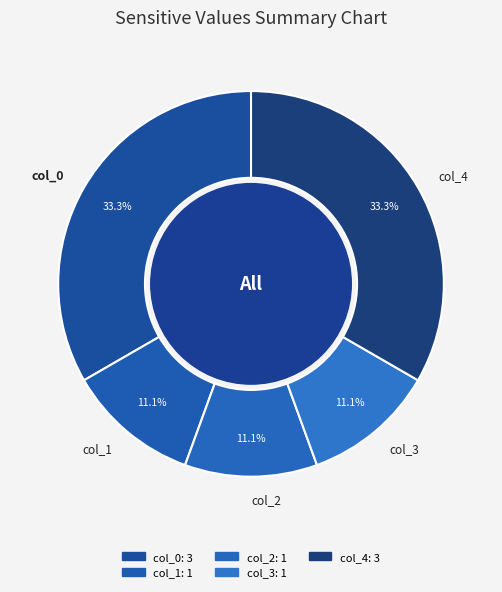

Is there any slice that represents more than half of the pie?

No